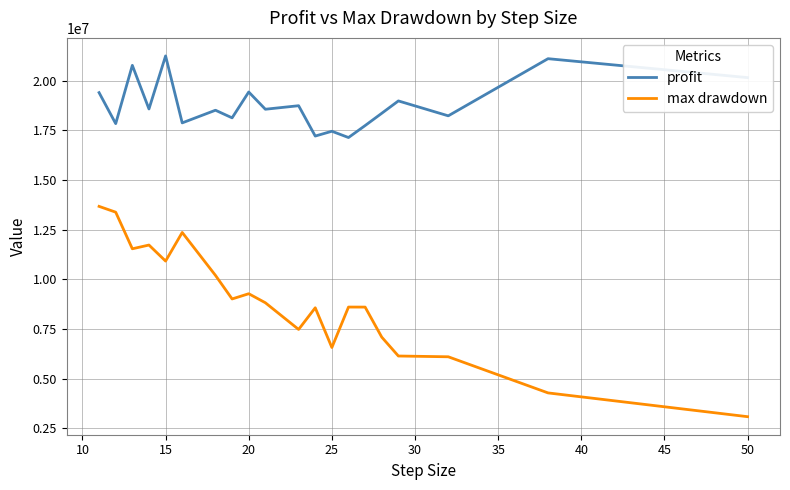

List the series in order of their peak value, highest first.

profit, max drawdown